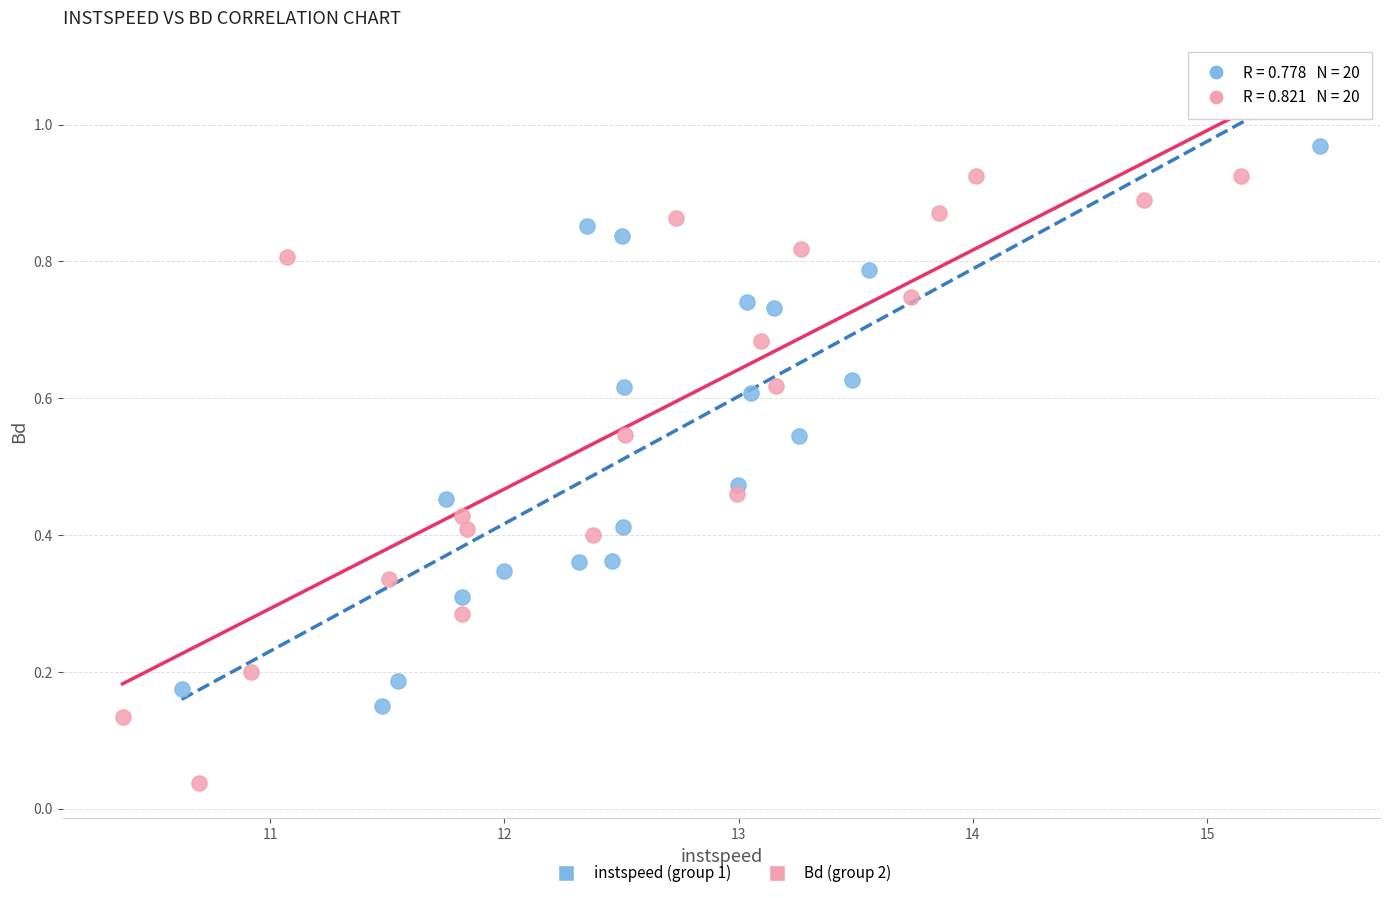

Which series has the widest spread of Y values?

Bd (group 2)